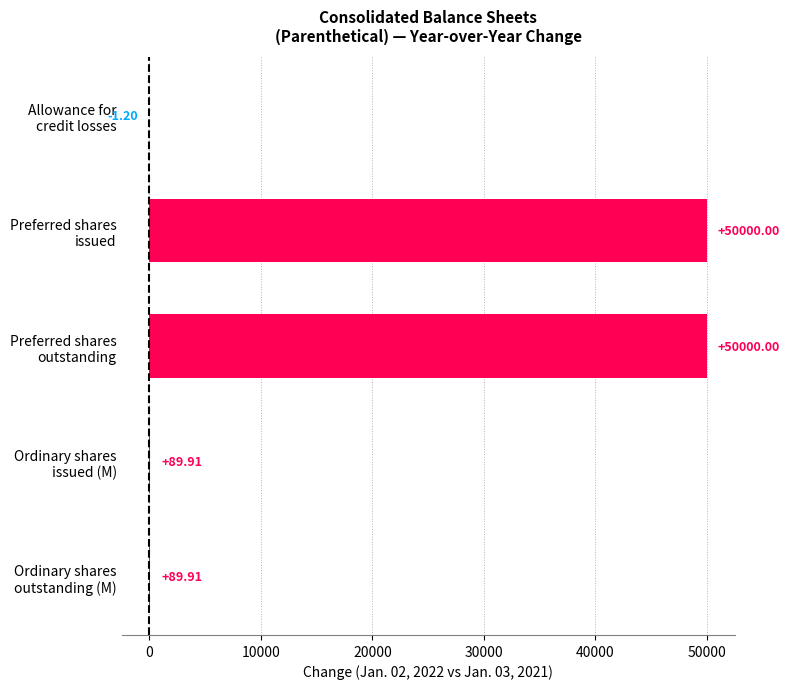

How many data points does each series have?

5